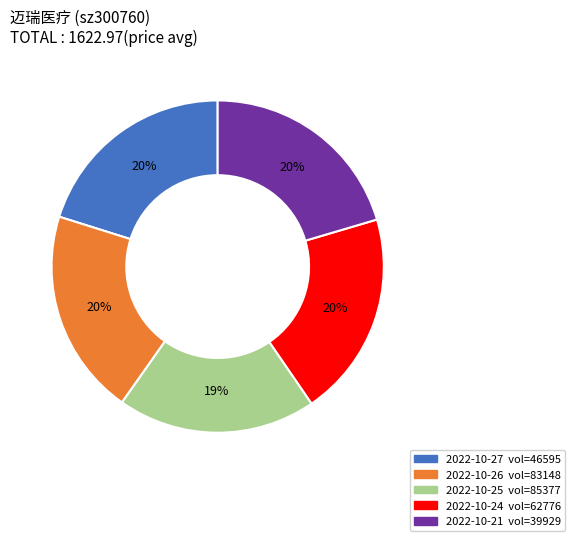

Does any single category account for the majority?

No